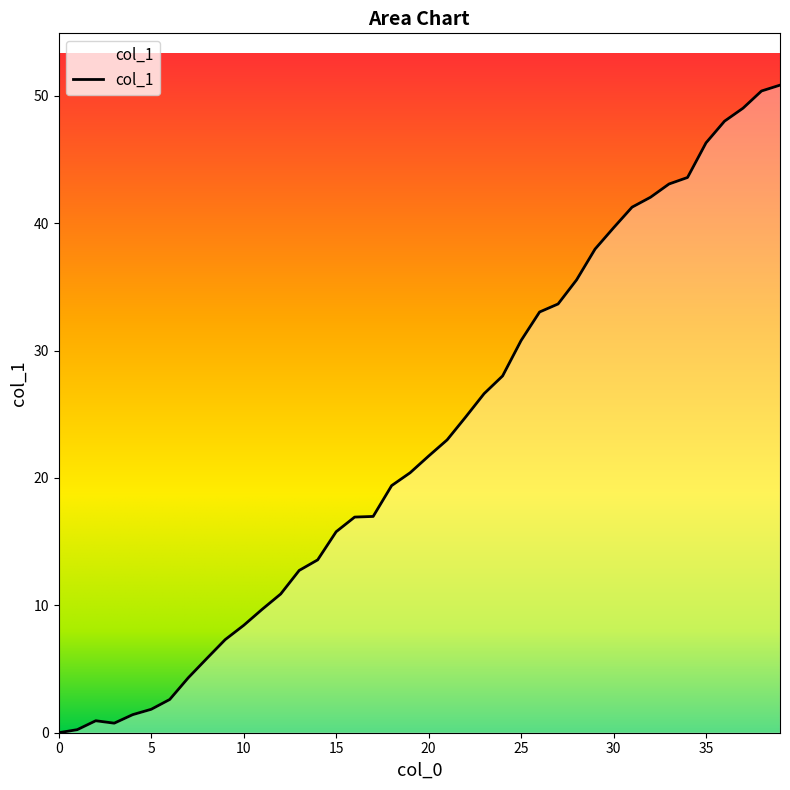

What is the difference between the maximum and minimum values?

50.8